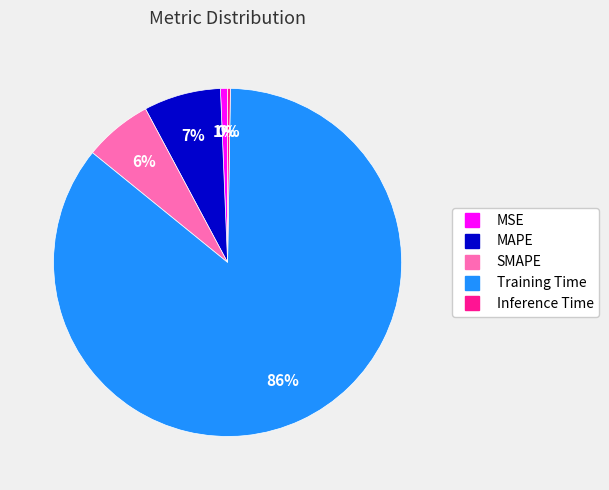

To the nearest percent, what is the combined percentage of SMAPE and MAPE?

13%